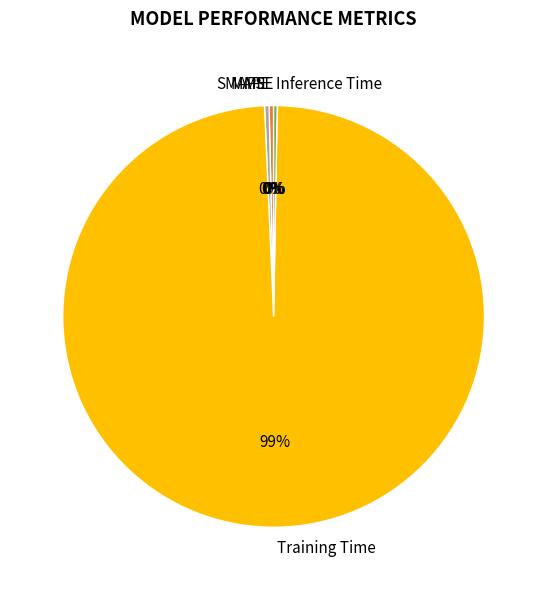

Is the sum of MAPE and SMAPE greater than half?

No